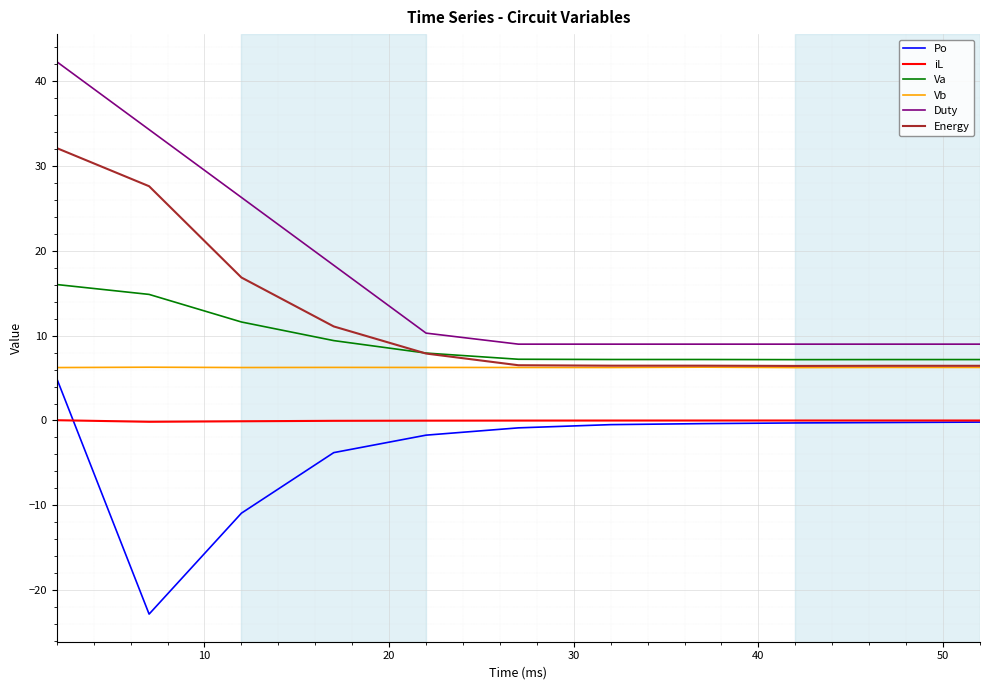

What is the greatest value displayed?

42.3